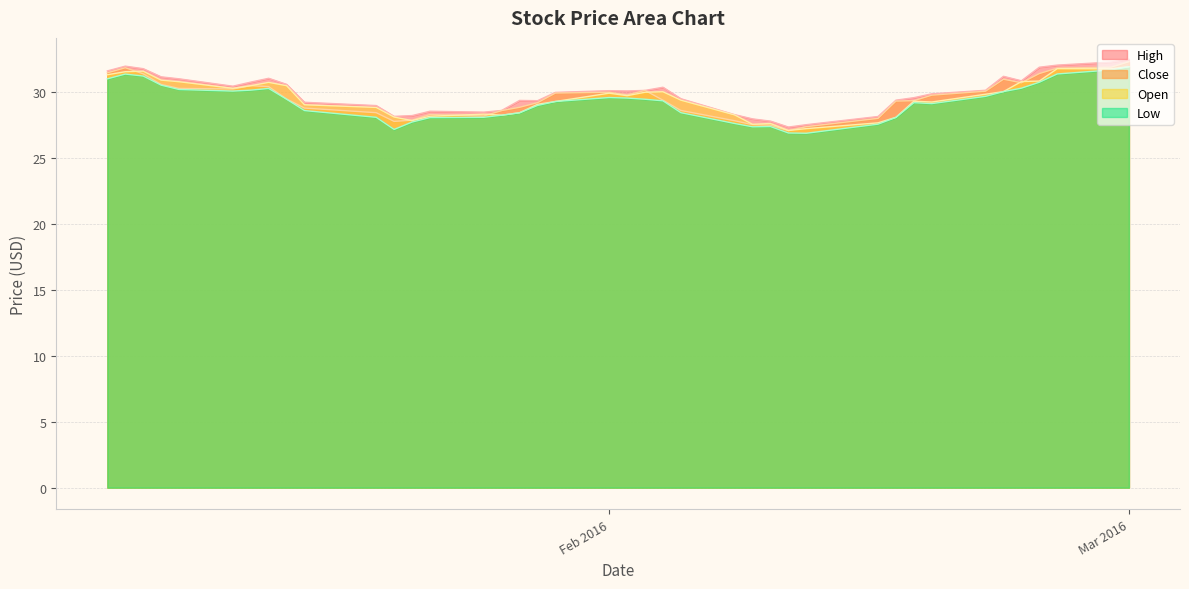

Reading right to left, extract all data points from this chart.

High: 32.5	32.3	32.1	31.9	30.9	31.2	30.1	29.9	29.6	29.4	28.2	27.5	27.4	27.8	28.0	28.3	29.5	30.4	30.1	30.1	30.1	30.0	29.4	29.4	28.6	28.5	28.6	28.2	28.2	29.0	29.2	30.6	31.1	30.8	30.5	31.0	31.2	31.8	32.0	31.6
Close: 32.3	31.9	31.8	31.4	30.7	31.0	30.1	29.8	29.4	29.3	28.0	27.4	27.1	27.5	27.5	27.8	28.6	29.4	30.1	29.8	30.0	29.9	29.2	28.9	28.6	28.2	28.3	27.9	27.8	28.4	28.8	29.5	30.4	30.5	30.2	30.3	30.6	31.4	31.9	31.5
Open: 31.9	31.8	31.8	30.9	30.8	30.1	29.9	29.3	29.3	28.1	27.7	27.2	27.1	27.6	27.6	28.3	29.4	30.0	30.0	29.7	29.9	29.3	29.1	28.4	28.3	28.3	28.2	27.9	28.1	28.9	29.1	30.5	30.8	30.5	30.3	30.8	30.9	31.6	31.6	31.3
Low: 31.9	31.7	31.4	30.8	30.3	30.1	29.7	29.1	29.2	28.1	27.6	26.9	26.9	27.4	27.4	27.6	28.4	29.4	29.5	29.6	29.6	29.3	29.0	28.4	28.3	28.1	28.1	27.7	27.2	28.1	28.6	29.5	30.3	30.2	30.1	30.2	30.5	31.2	31.4	31.0